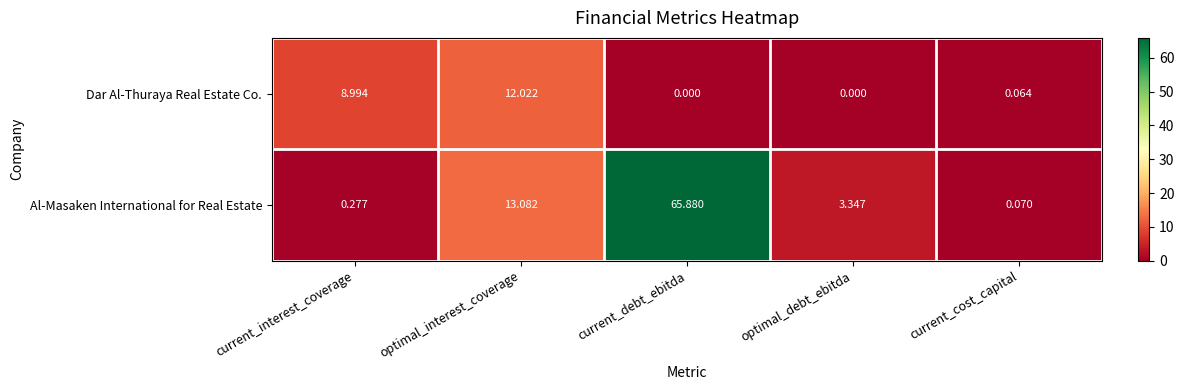

How many series are shown in this chart?

2